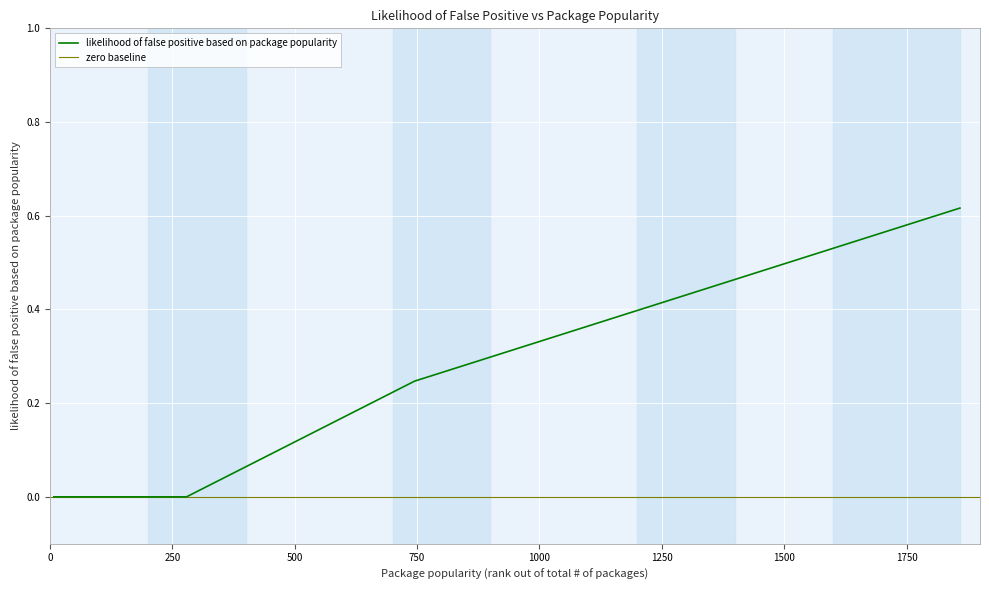

What is the average value?

0.3